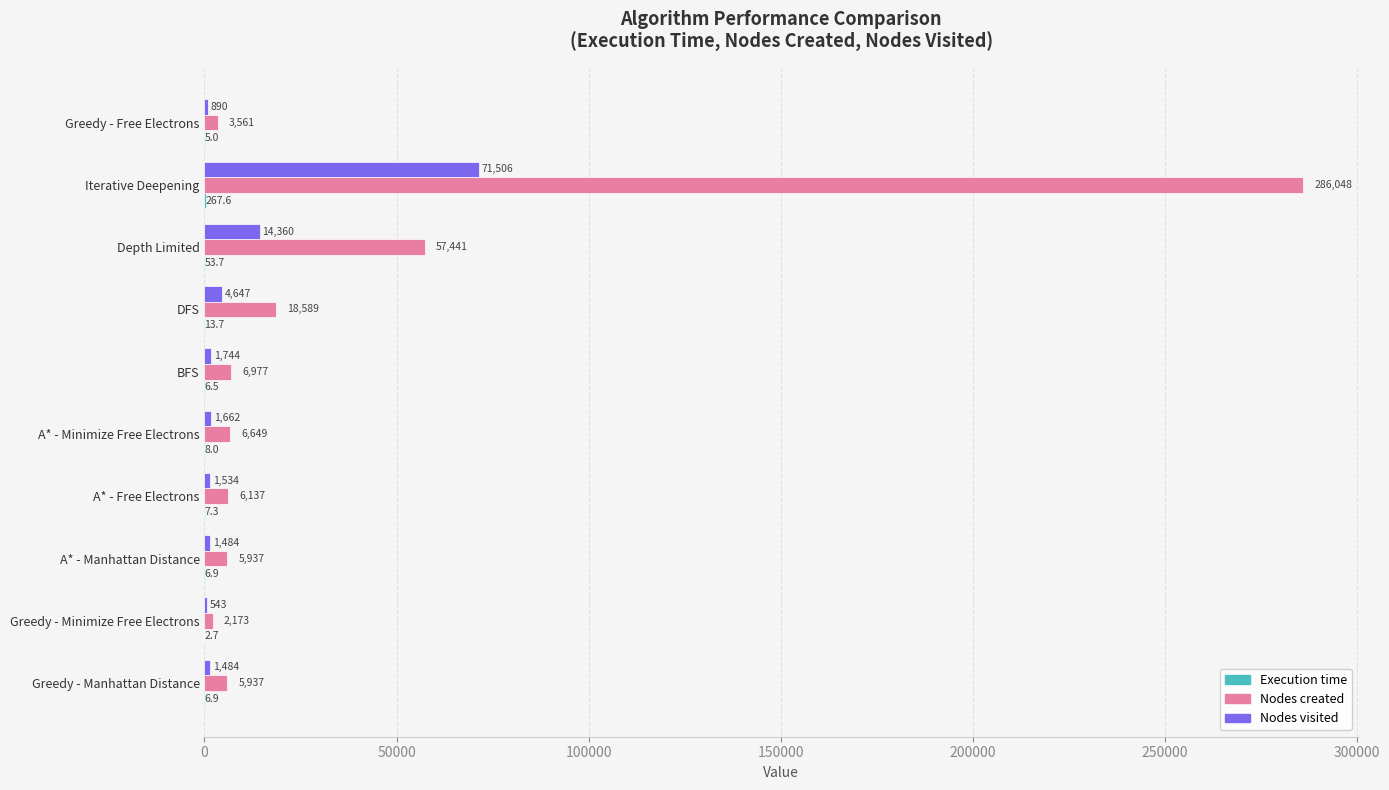

What is the approximate value of Nodes created at A* - Free Electrons?

6137.0